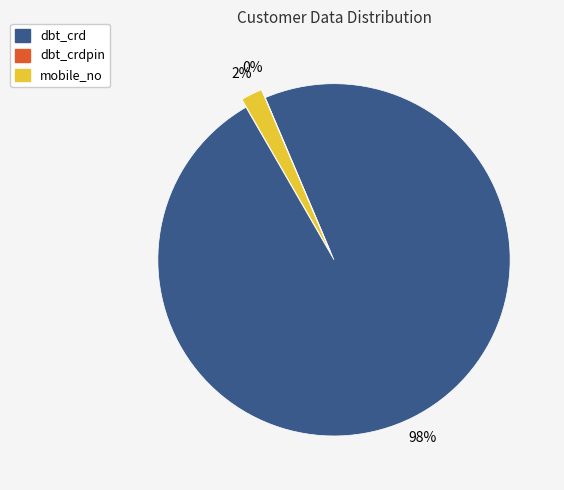

To the nearest percent, what is the difference between the dbt_crd and mobile_no slice percentages?

96%